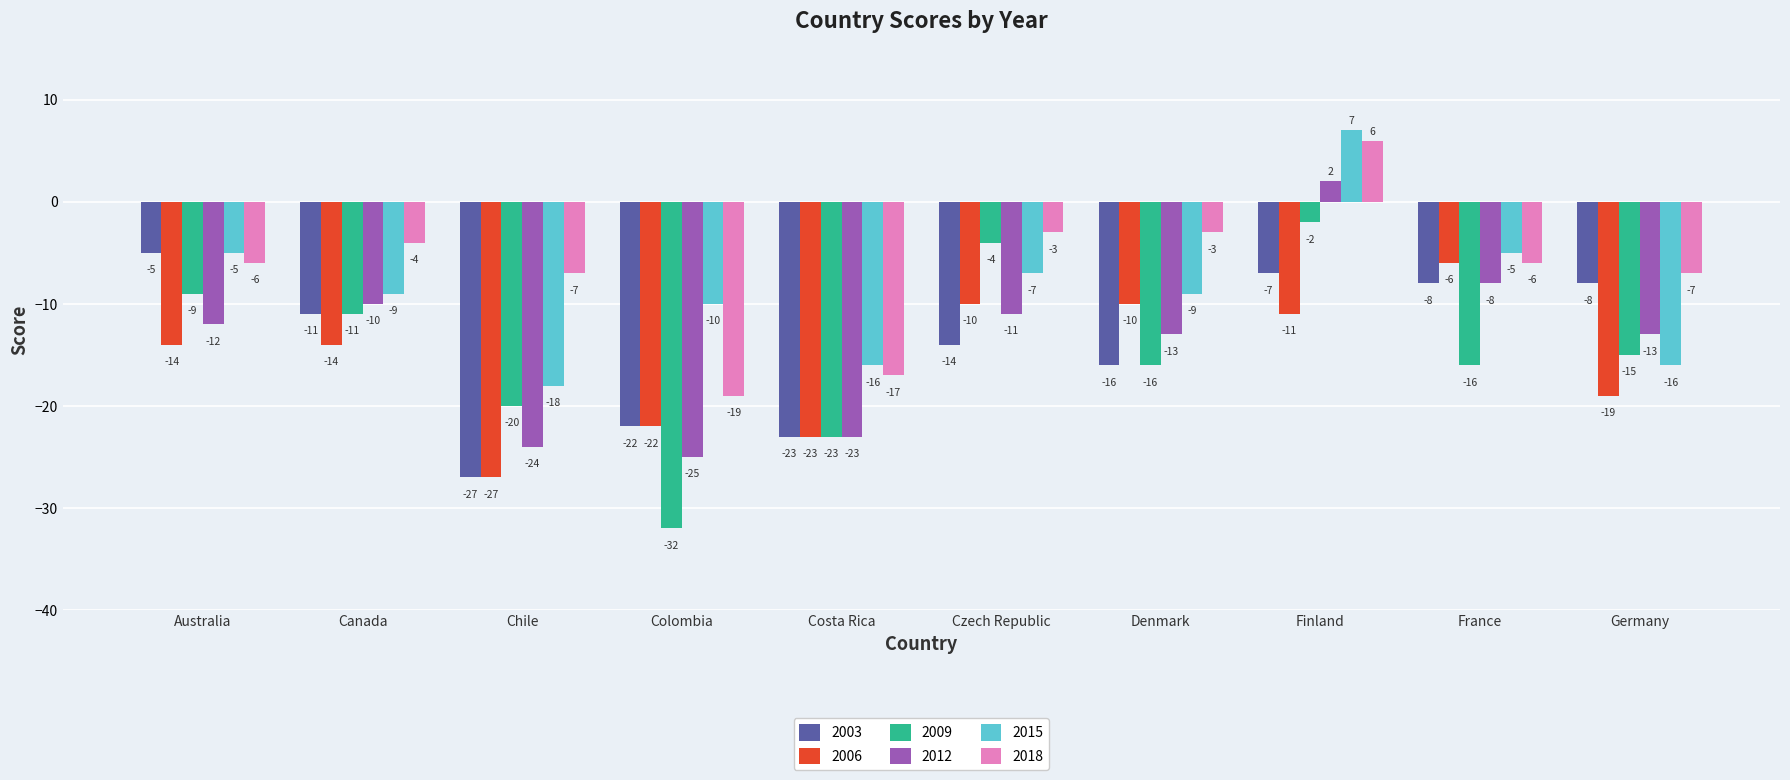

Reading left to right, extract all data points from this chart.

2003: Australia=-5	Canada=-11	Chile=-27	Colombia=-22	Costa Rica=-23	Czech Republic=-14	Denmark=-16	Finland=-7	France=-8	Germany=-8
2006: Australia=-14	Canada=-14	Chile=-27	Colombia=-22	Costa Rica=-23	Czech Republic=-10	Denmark=-10	Finland=-11	France=-6	Germany=-19
2009: Australia=-9	Canada=-11	Chile=-20	Colombia=-32	Costa Rica=-23	Czech Republic=-4	Denmark=-16	Finland=-2	France=-16	Germany=-15
2012: Australia=-12	Canada=-10	Chile=-24	Colombia=-25	Costa Rica=-23	Czech Republic=-11	Denmark=-13	Finland=2	France=-8	Germany=-13
2015: Australia=-5	Canada=-9	Chile=-18	Colombia=-10	Costa Rica=-16	Czech Republic=-7	Denmark=-9	Finland=7	France=-5	Germany=-16
2018: Australia=-6	Canada=-4	Chile=-7	Colombia=-19	Costa Rica=-17	Czech Republic=-3	Denmark=-3	Finland=6	France=-6	Germany=-7